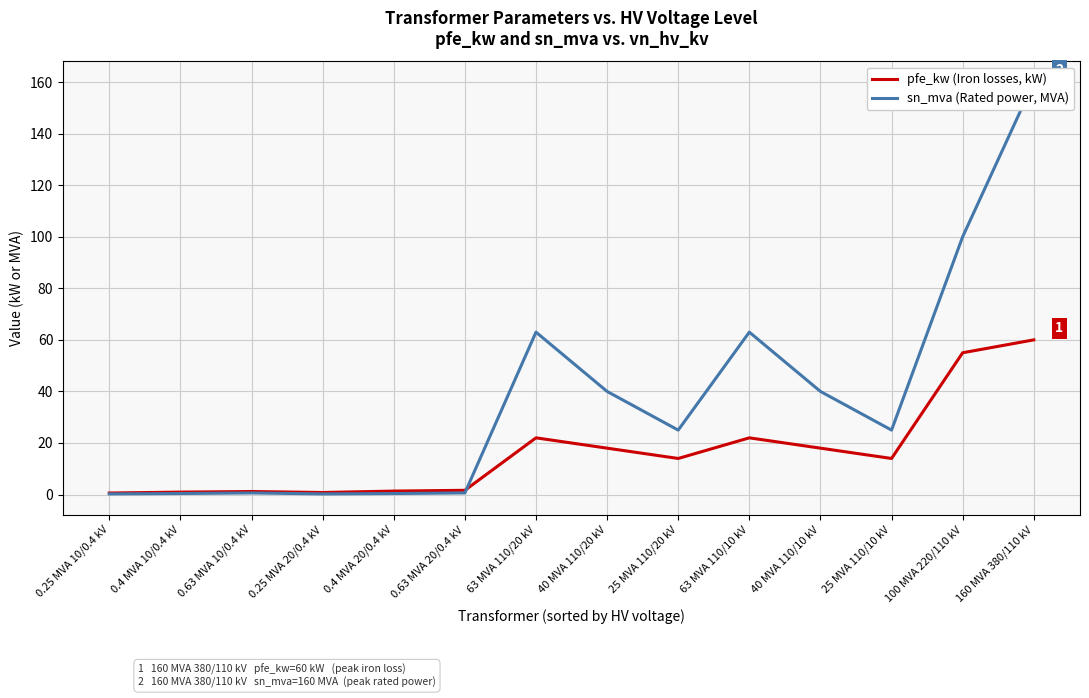

What is the highest value of the sn_mva (Rated power, MVA) series?

160.0